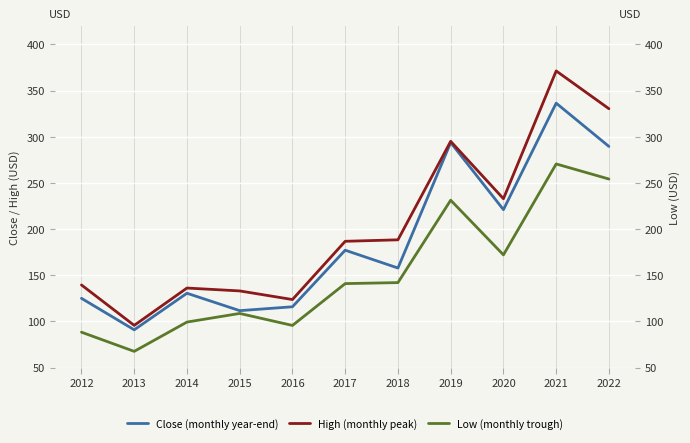

What is the sum of all High values?

2232.3